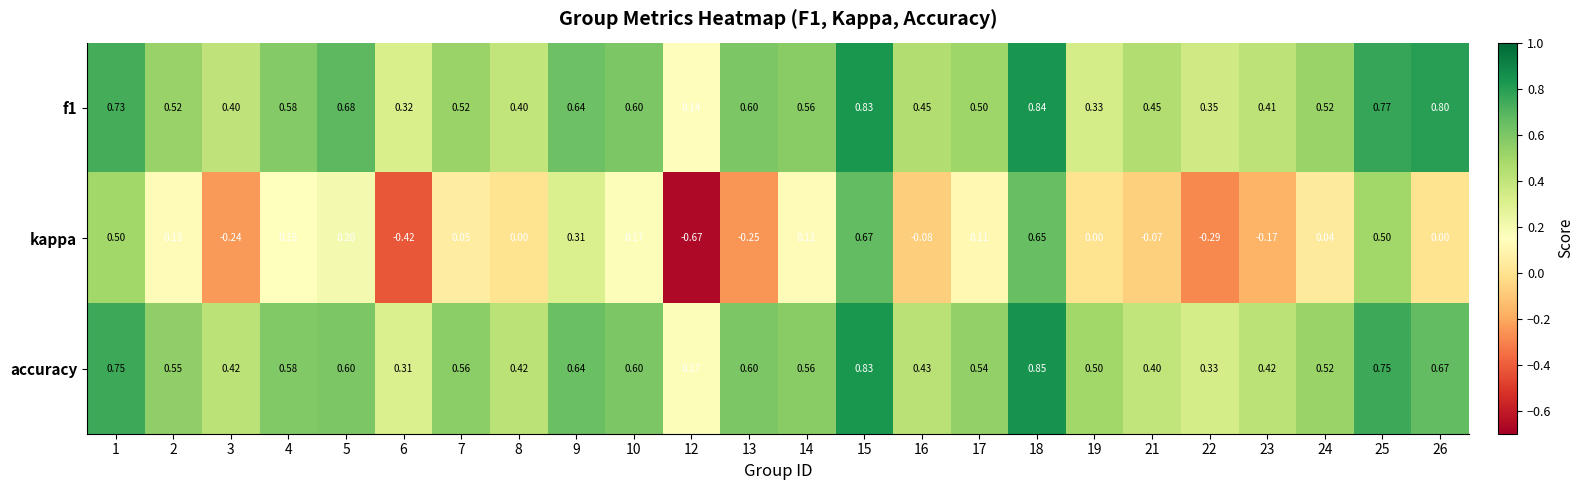

Which series has the widest spread of values?

kappa